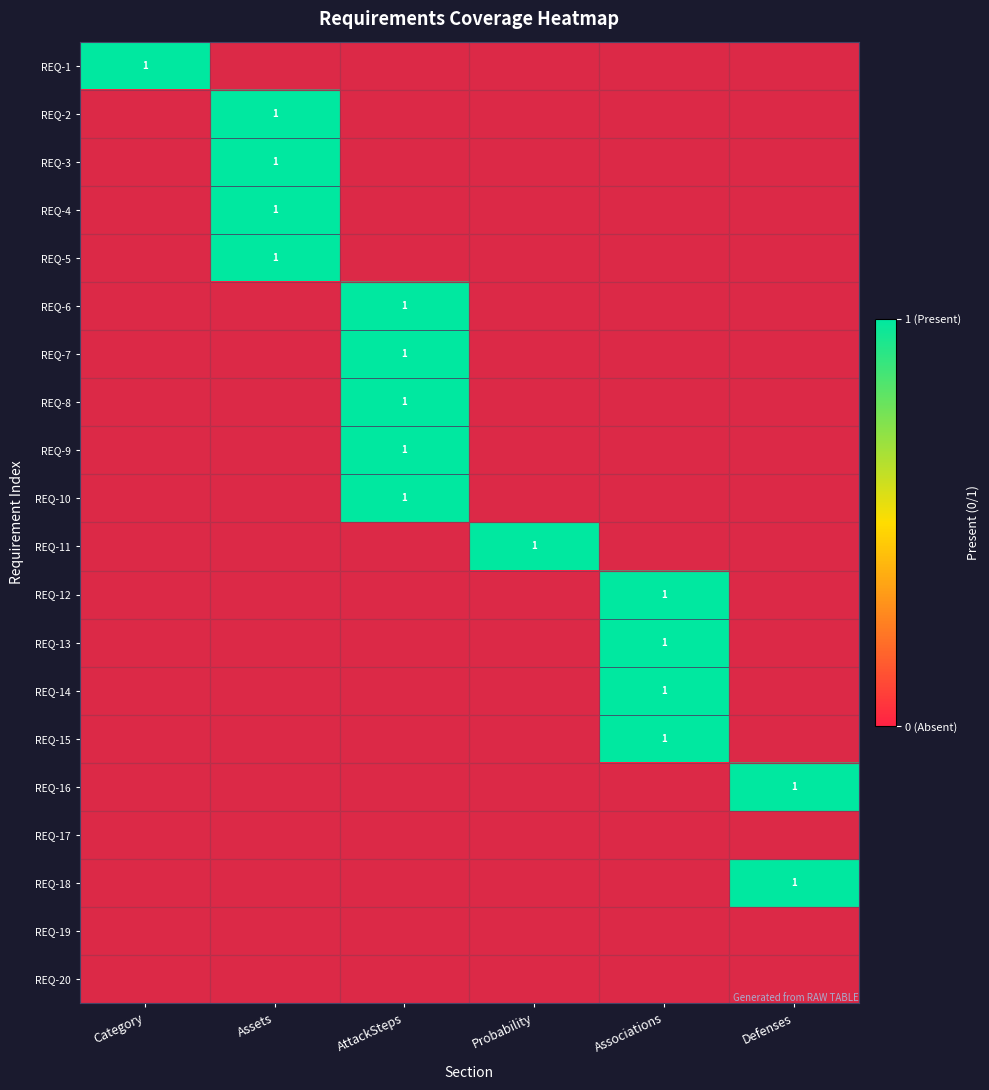

True or false: REQ-13 has a value of 1.0 at Associations.

True